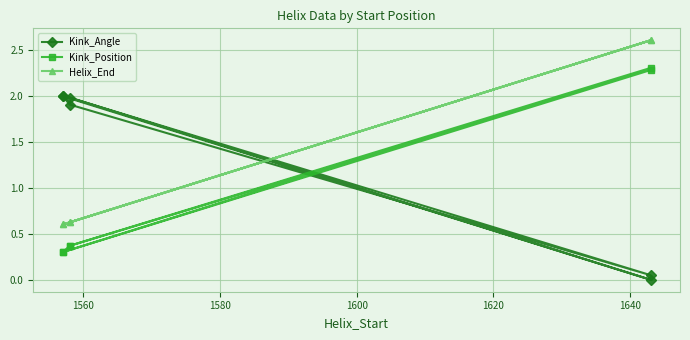

Which series has the largest range (max minus min)?

Kink_Angle